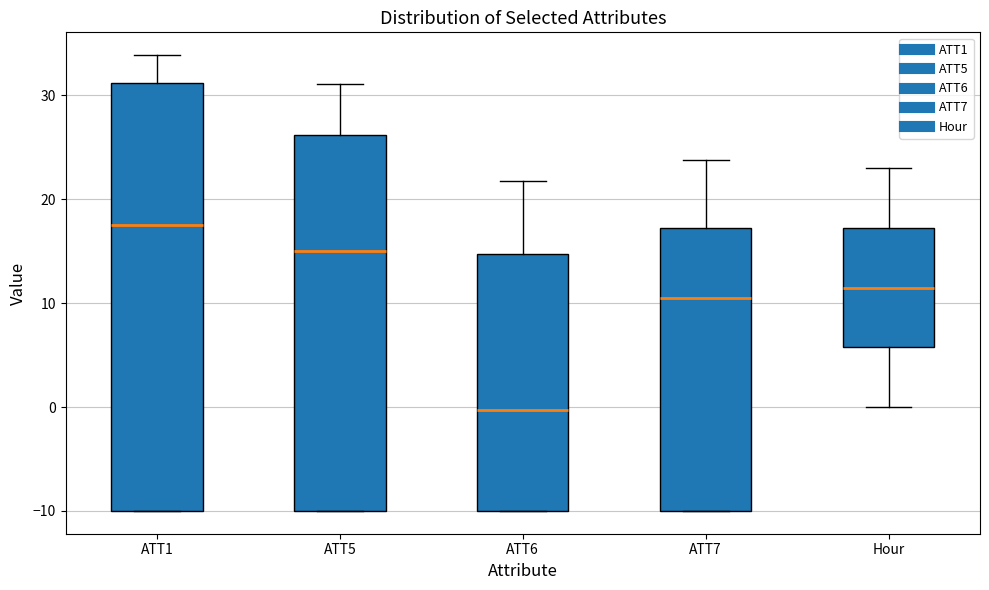

Reading left to right, read every box against the y-axis: the position of its median line, the range the box covers, and the ends of its whiskers. The values are not printed on the chart, so give them approximately, as read against the axis.

ATT1: median 18, box -10 to 31, whiskers -10 to 34
ATT5: median 15, box -10 to 26, whiskers -10 to 31
ATT6: median 0, box -10 to 15, whiskers -10 to 22
ATT7: median 10, box -10 to 17, whiskers -10 to 24
Hour: median 12, box 6 to 17, whiskers 0 to 23